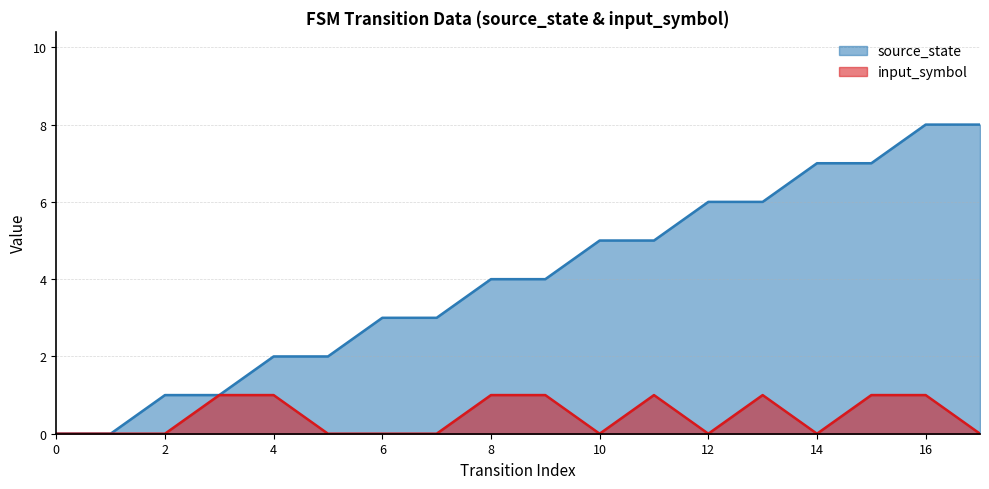

What are all the series names shown in the legend?

source_state, input_symbol